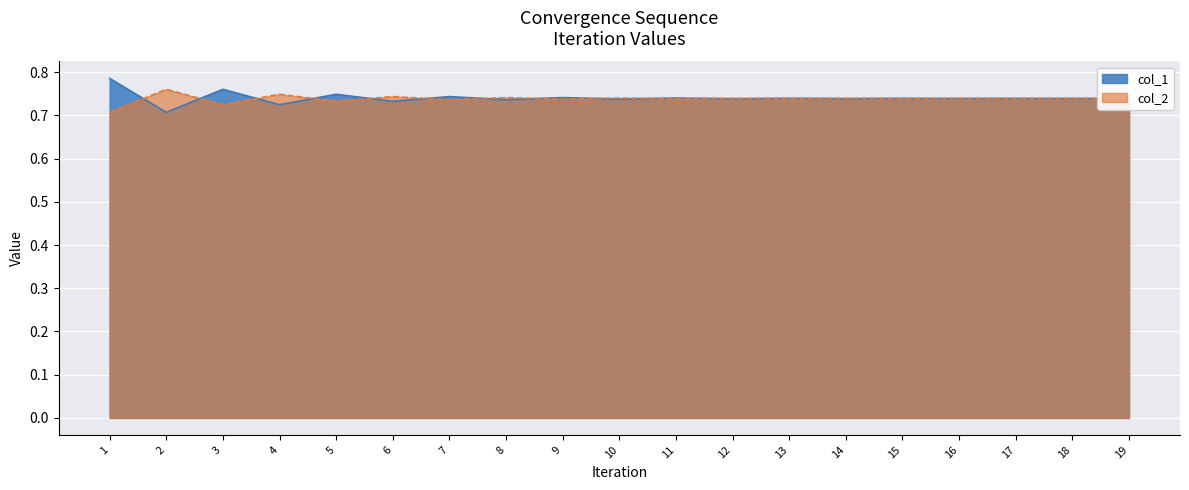

Reading right to left, list all the values displayed in this chart.

col_1: 0.7	0.7	0.7	0.7	0.7	0.7	0.7	0.7	0.7	0.7	0.7	0.7	0.7	0.7	0.7	0.7	0.8	0.7	0.8
col_2: 0.7	0.7	0.7	0.7	0.7	0.7	0.7	0.7	0.7	0.7	0.7	0.7	0.7	0.7	0.7	0.7	0.7	0.8	0.7